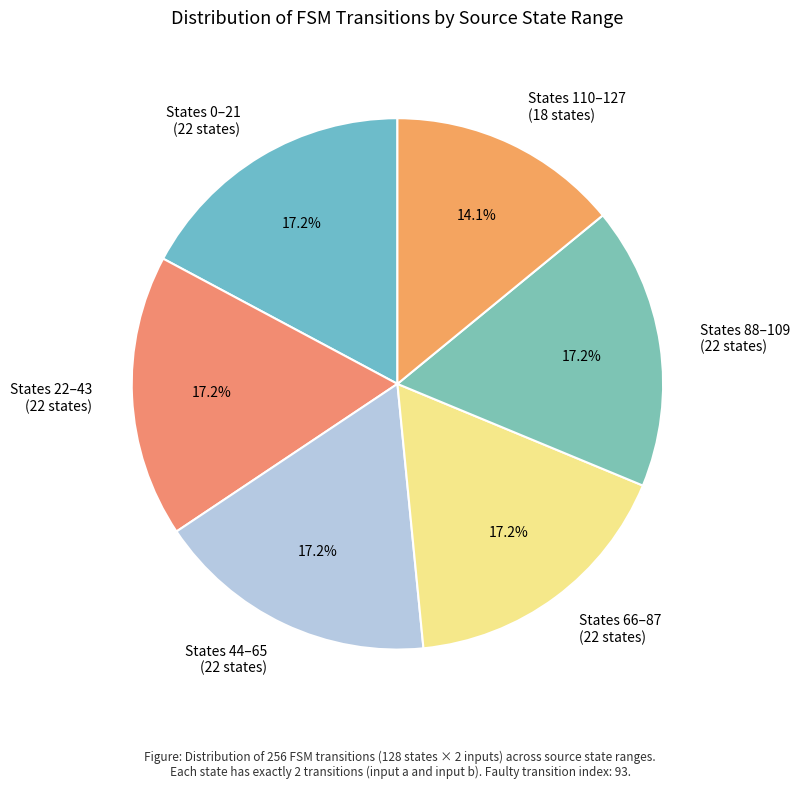

Which slice is the smallest?

States 110–127 (18 states)